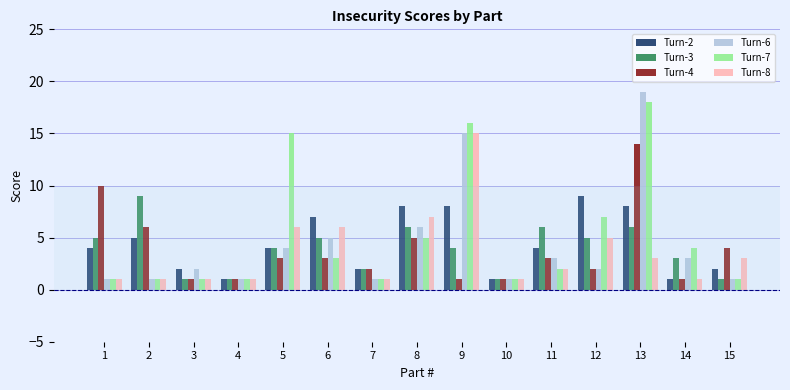

What is the difference between the Turn-4 values at 14 and 6?

2